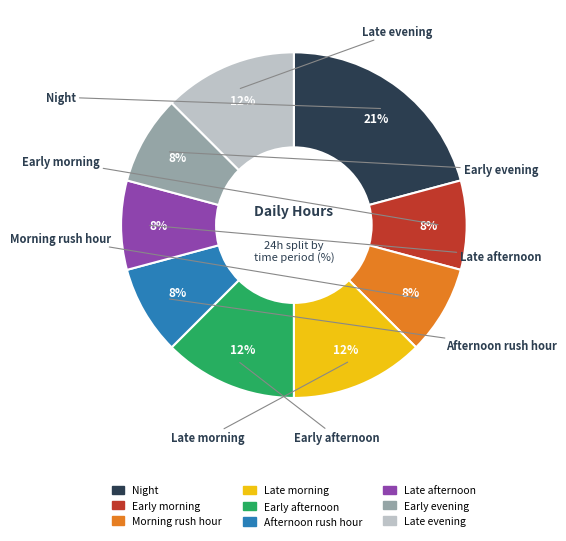

Is there any slice that represents more than half of the pie?

No